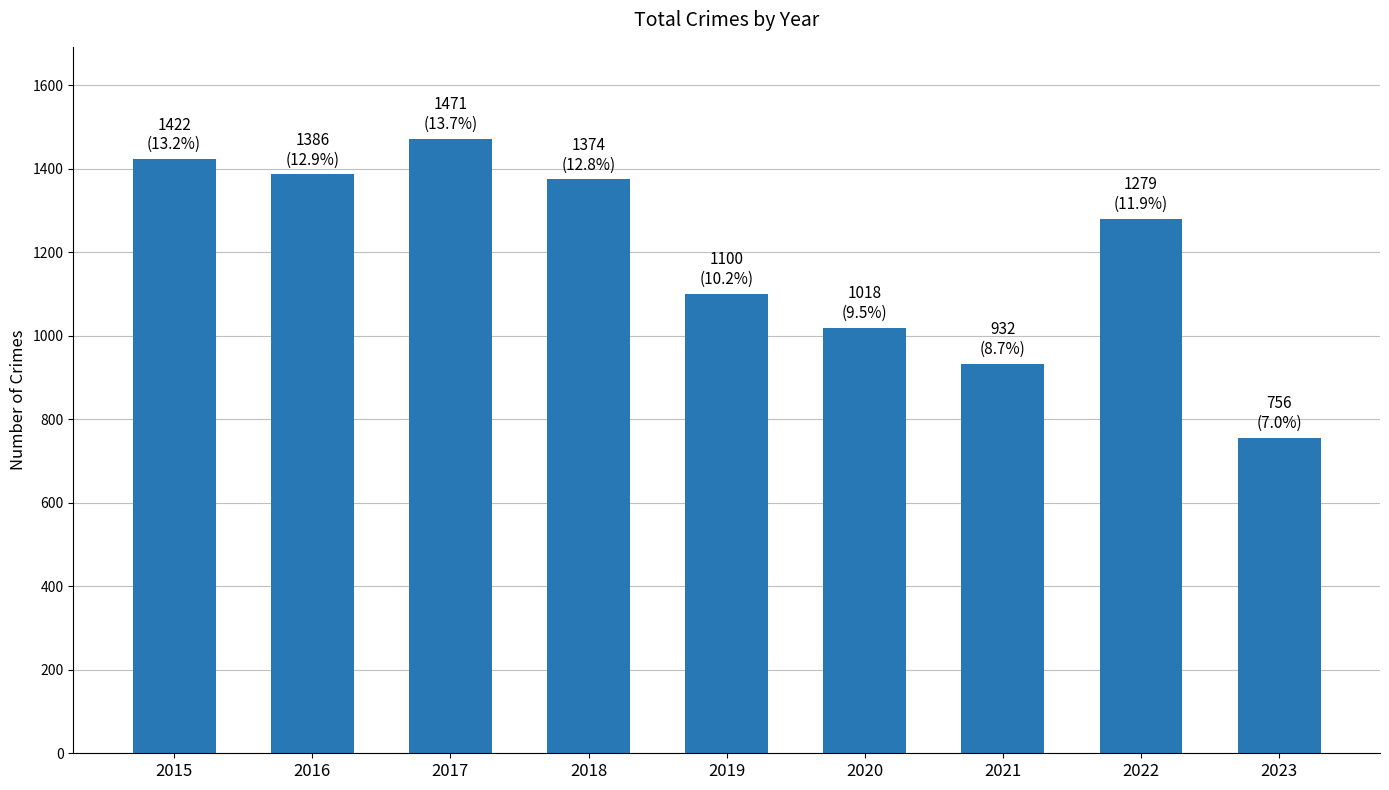

The chart shows a value of 1100 at 2019. True or false?

True